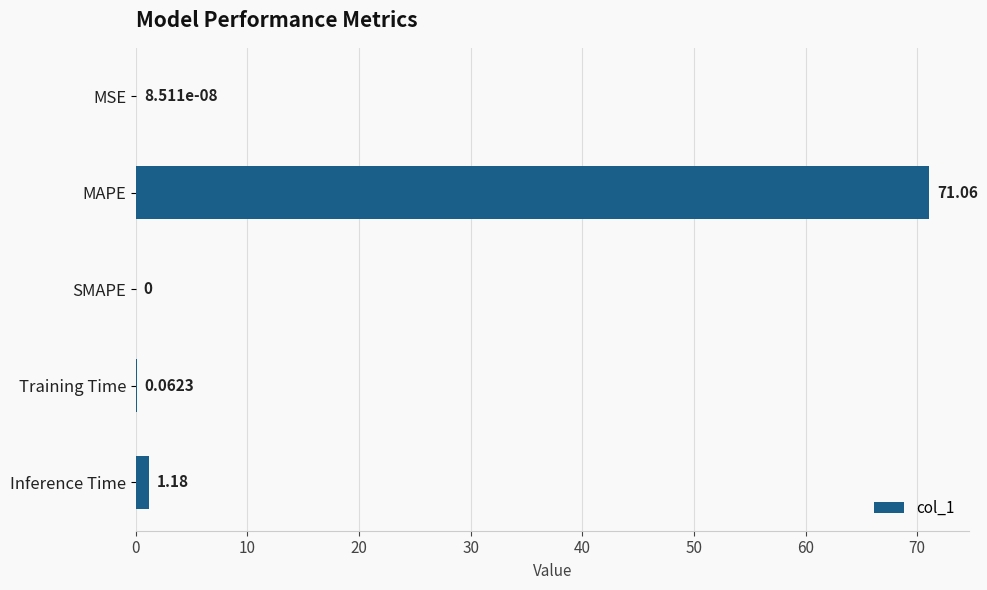

What is the sum of all values?

72.3